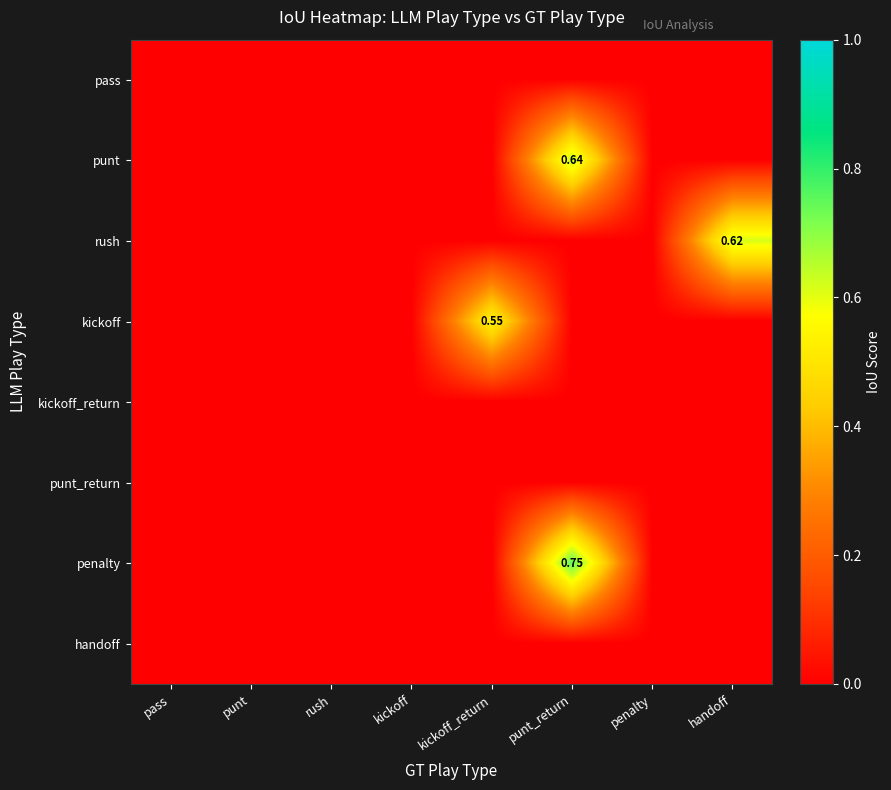

True or false: punt has a value of 0.0 at penalty.

True